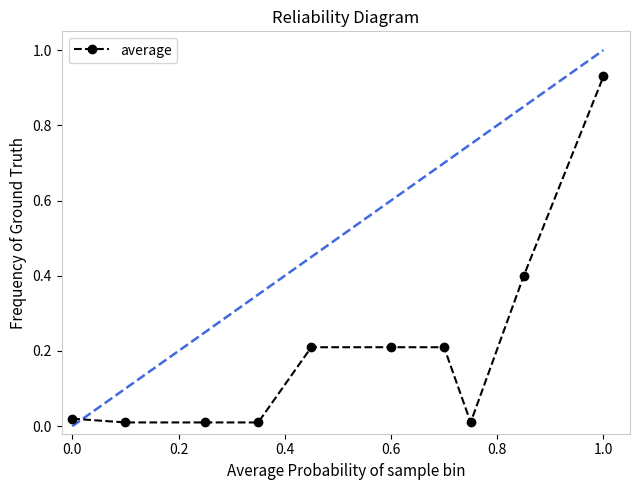

How many lines are shown in the chart?

1